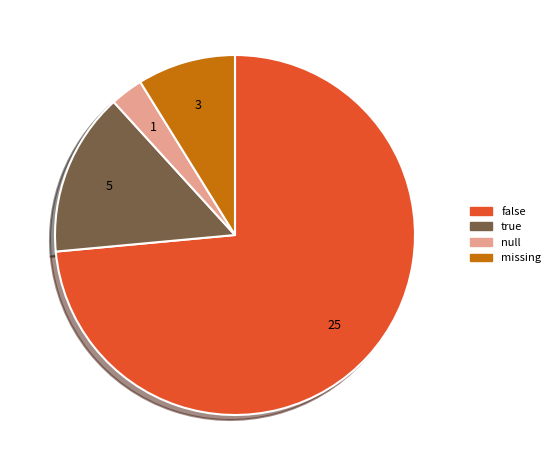

True or false: true accounts for 15% of the total.

True